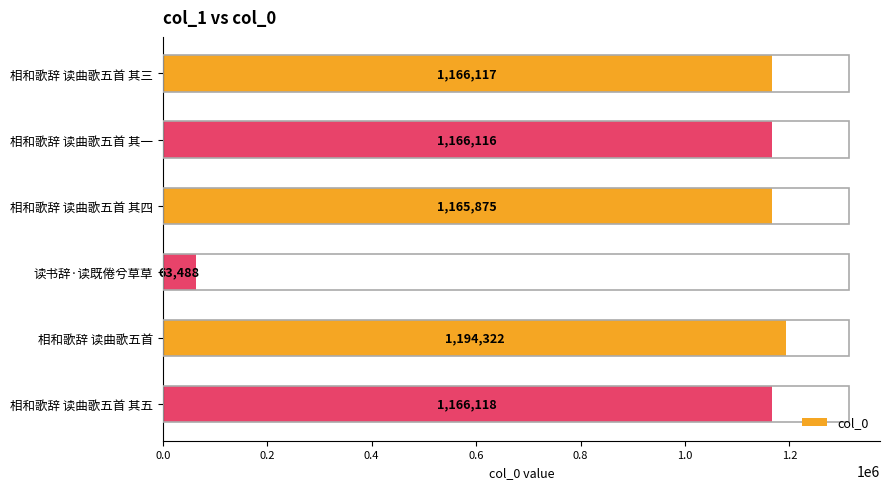

How many bars are there in total?

6